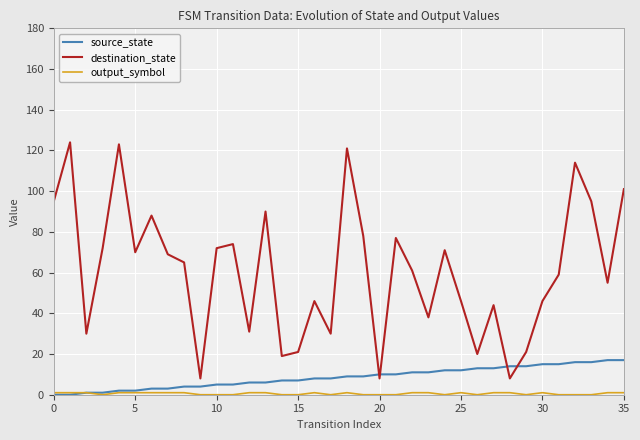

Which series has the largest total across all categories?

destination_state